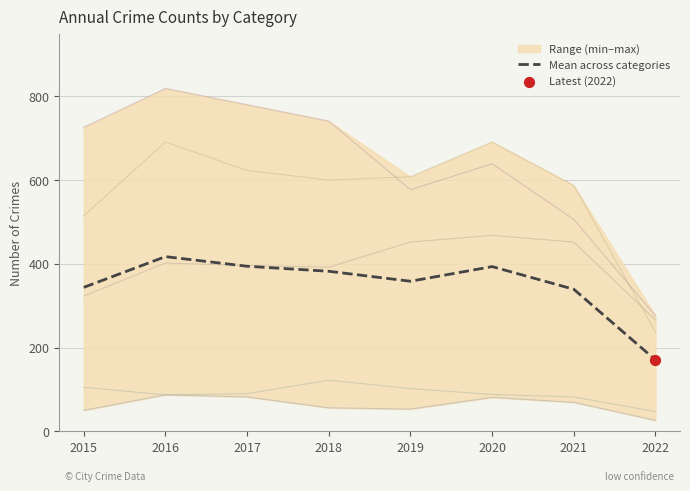

What is the change in value from 2017 to 2022?

-223.8